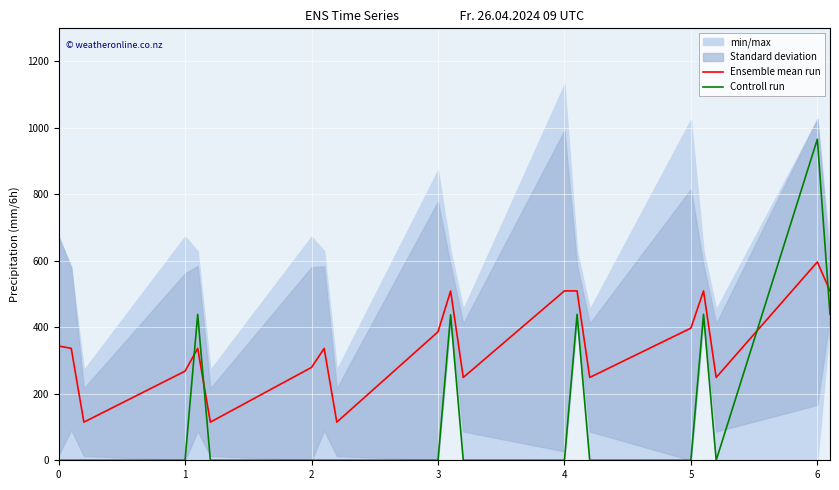

How many lines are shown in the chart?

2